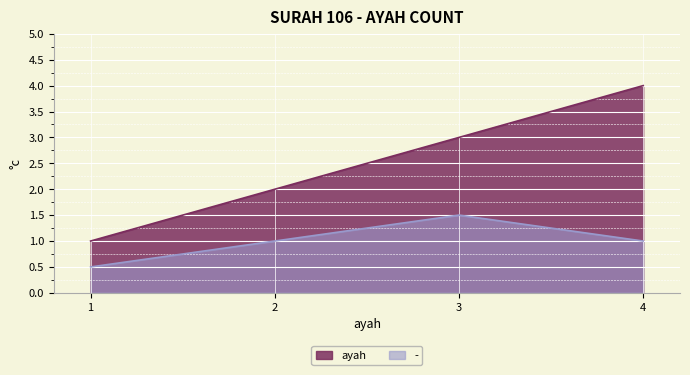

Which series has the largest range (max minus min)?

ayah